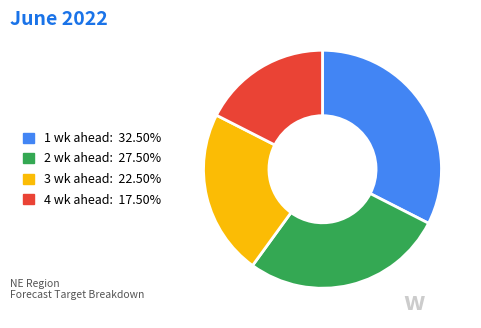

Does 2 wk ahead represent more than half of the total?

No